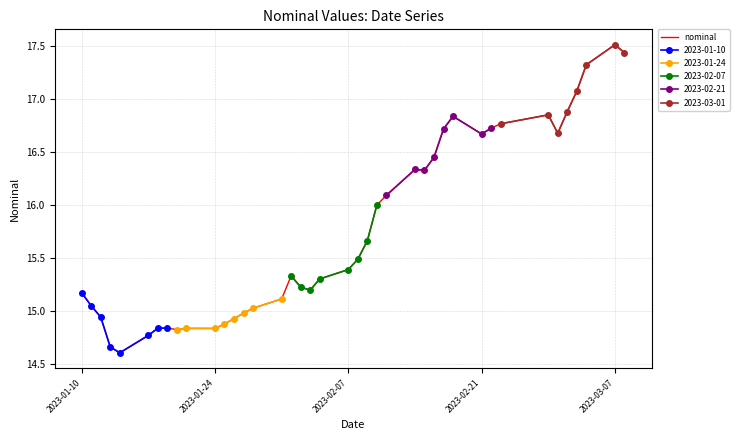

At which label does nominal reach its peak?

2023-03-07